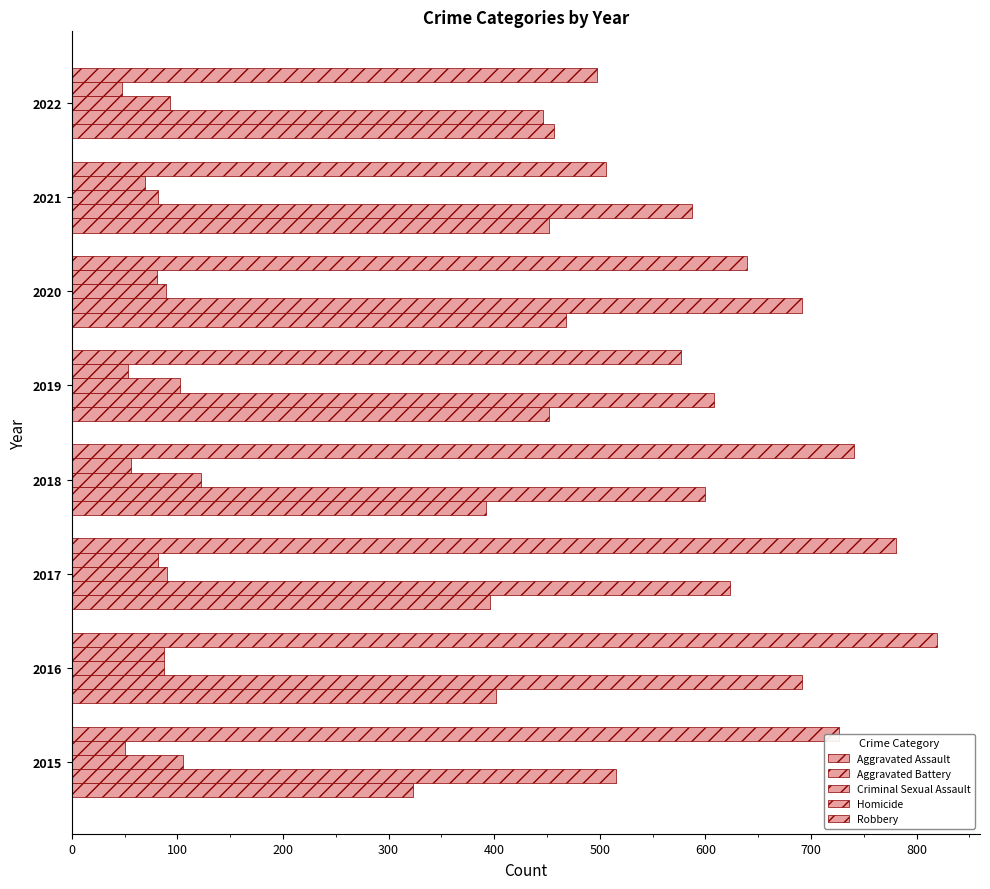

How many data points in Homicide are less than 69?

4